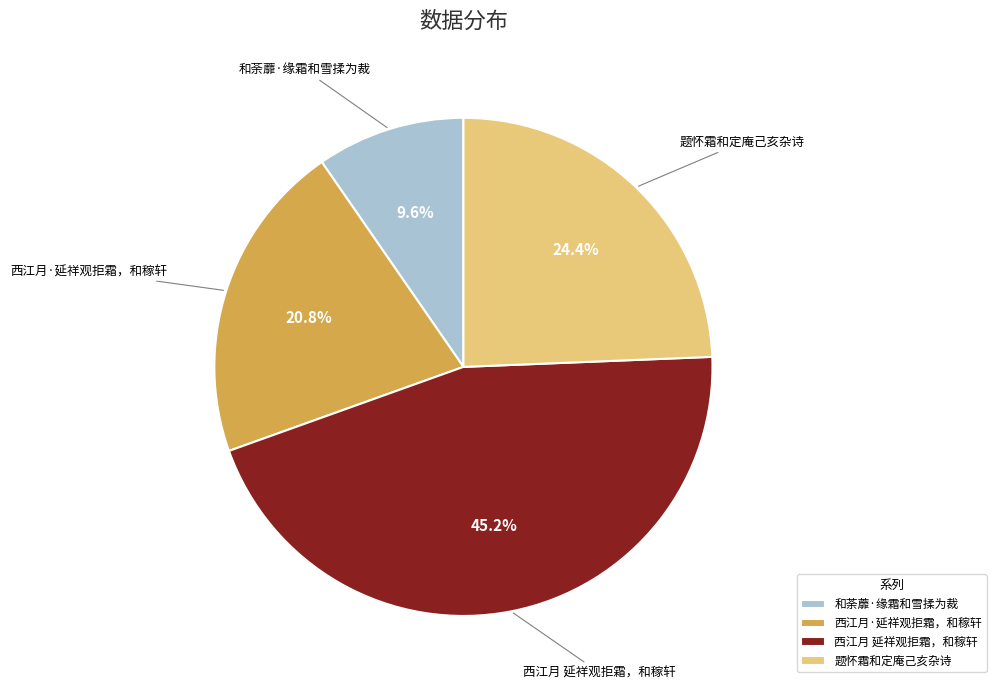

To the nearest percent, what is the difference between the largest and smallest slice percentages?

36%